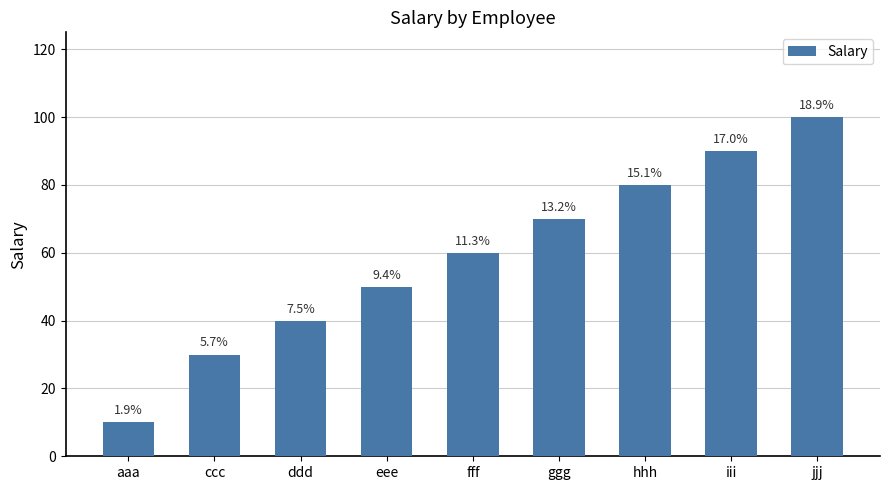

Rank the categories by value from highest to lowest.

jjj, iii, hhh, ggg, fff, eee, ddd, ccc, aaa